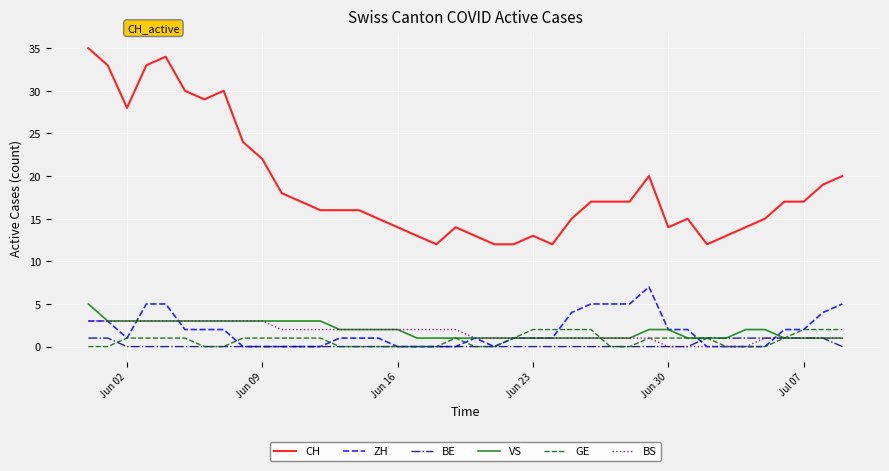

What is the maximum value shown in the chart?

35